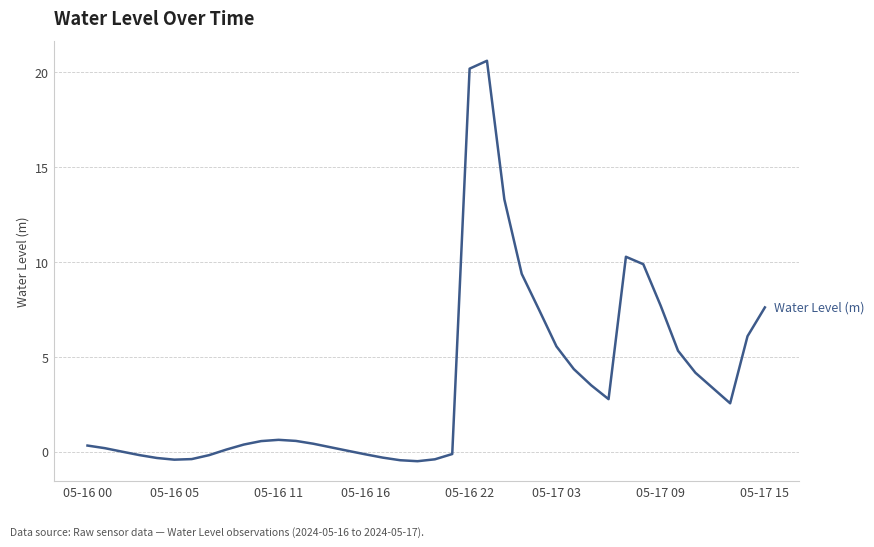

What is the average value?

3.6